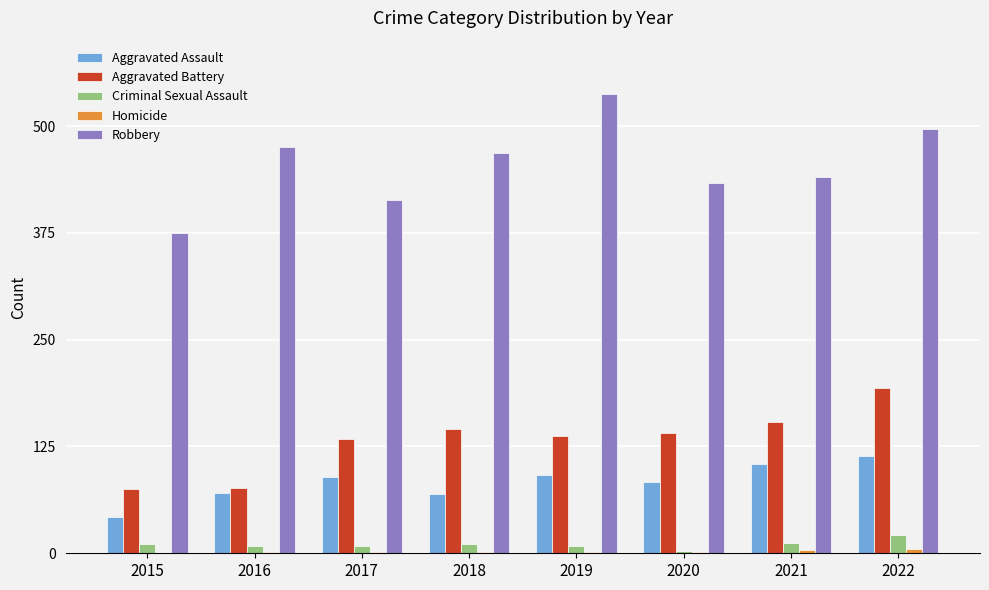

Which series has the largest total across all categories?

Robbery